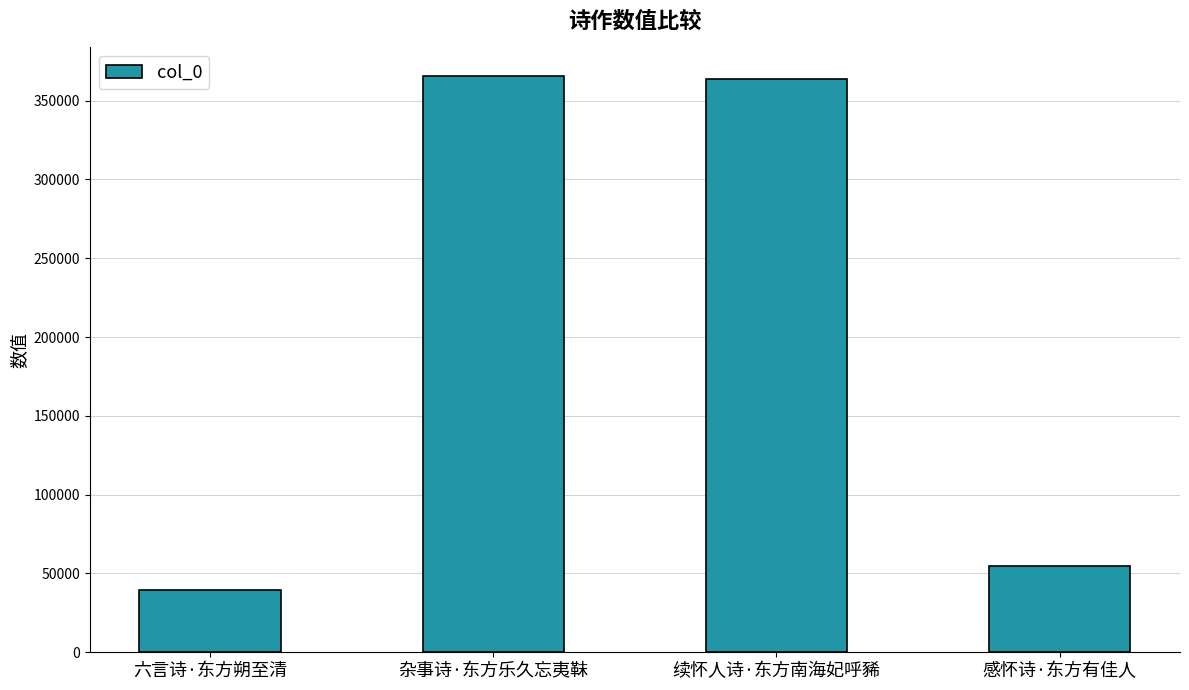

Does the chart contain any negative values?

No